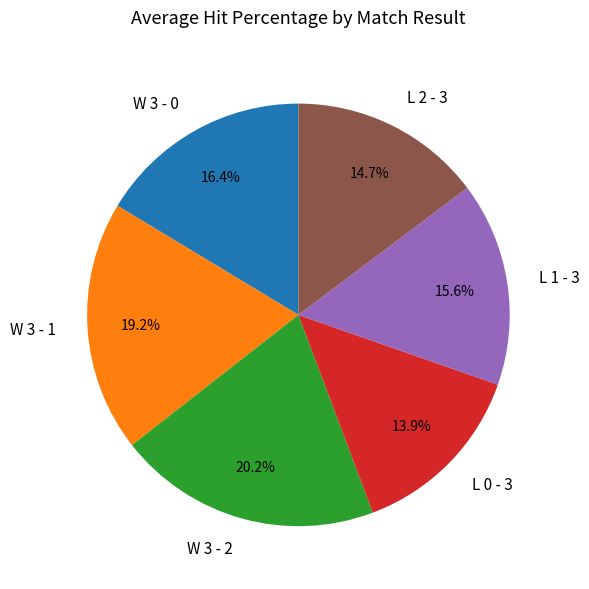

What percentage is the L 0 - 3 slice, to the nearest percent?

14%